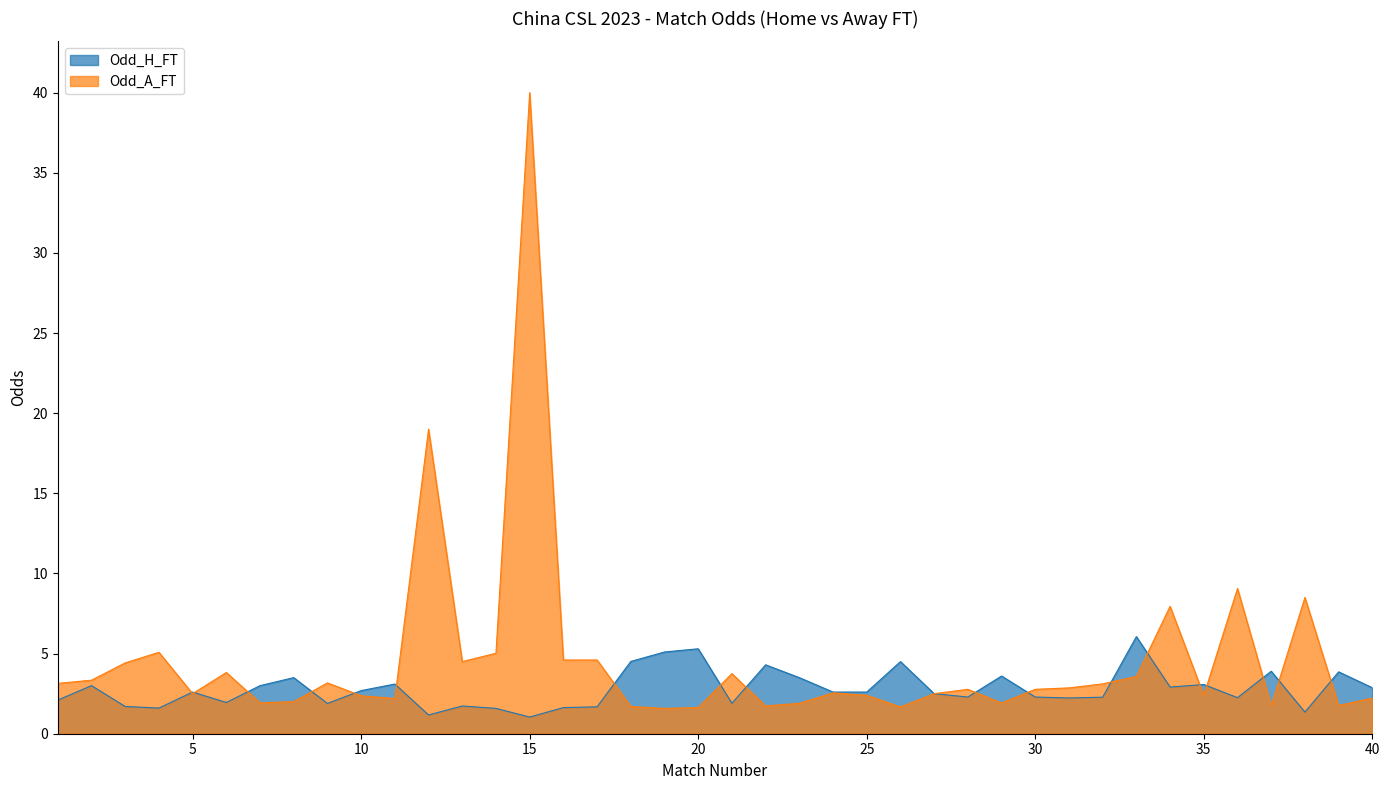

After their last crossing, which series has the higher values: Odd_H_FT or Odd_A_FT?

Odd_H_FT